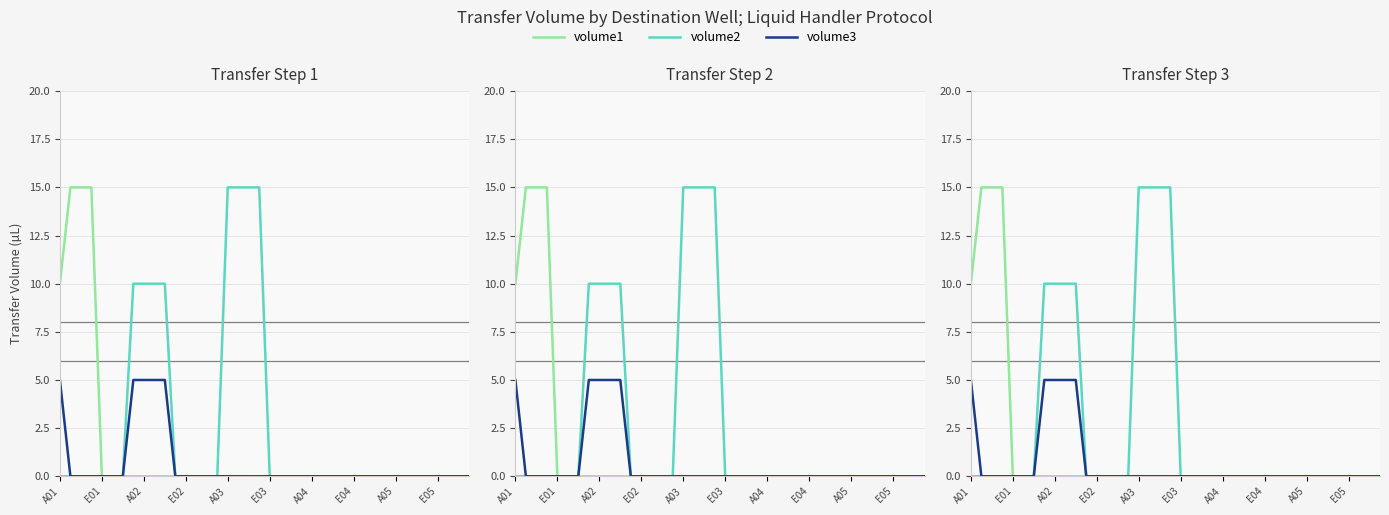

Which series has the largest range (max minus min)?

volume1